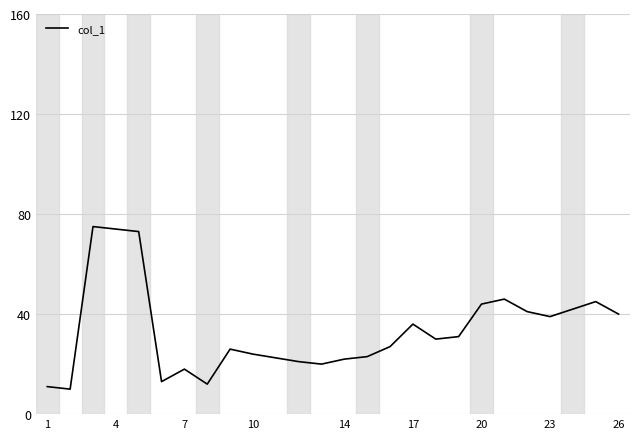

What is the smallest value displayed?

10